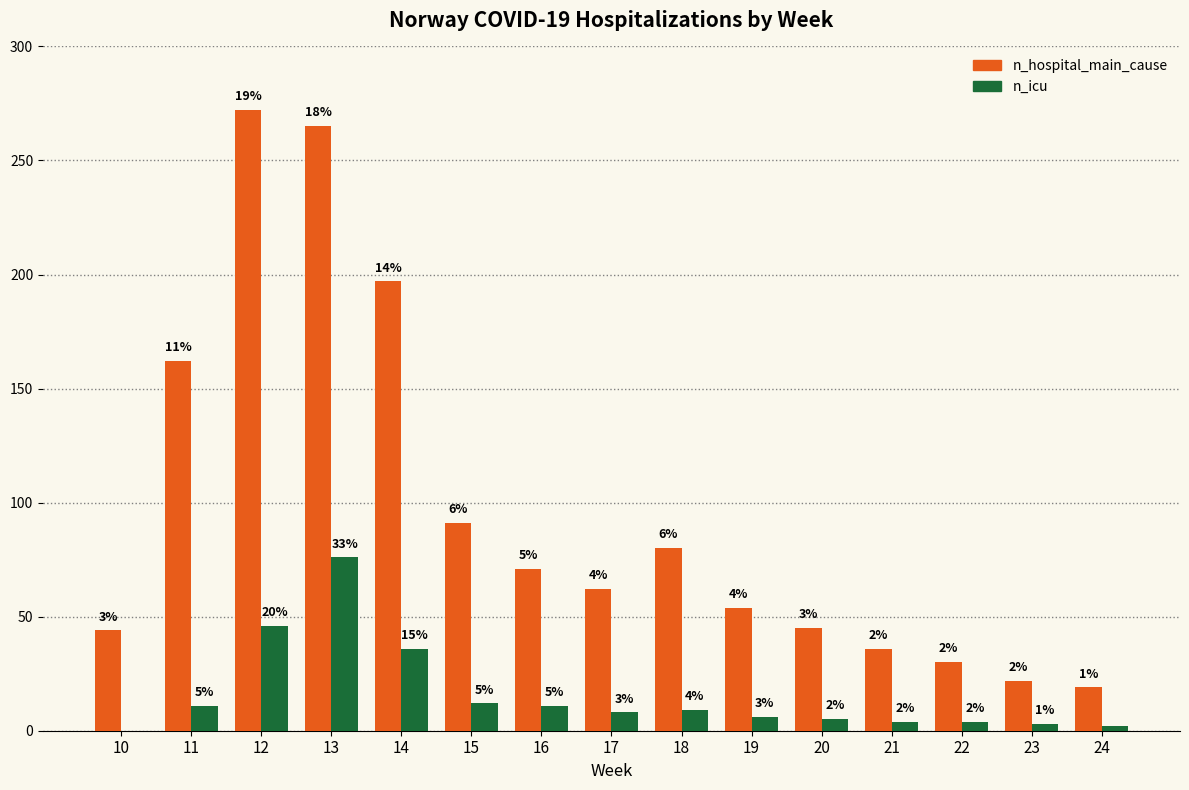

Between 10 and 11, which series saw the biggest shift?

n_hospital_main_cause